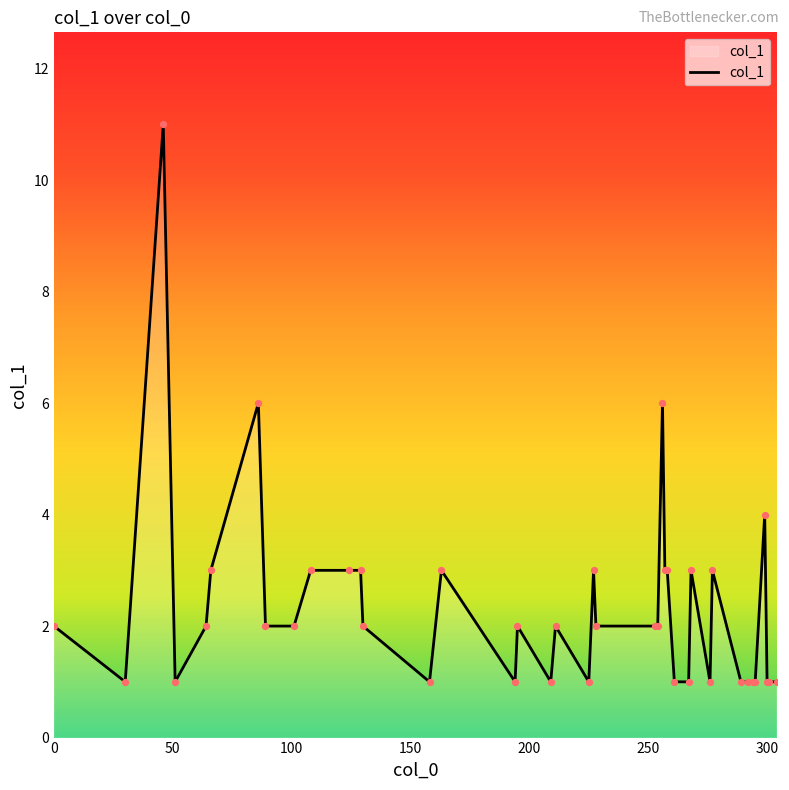

What is the maximum value shown in the chart?

11